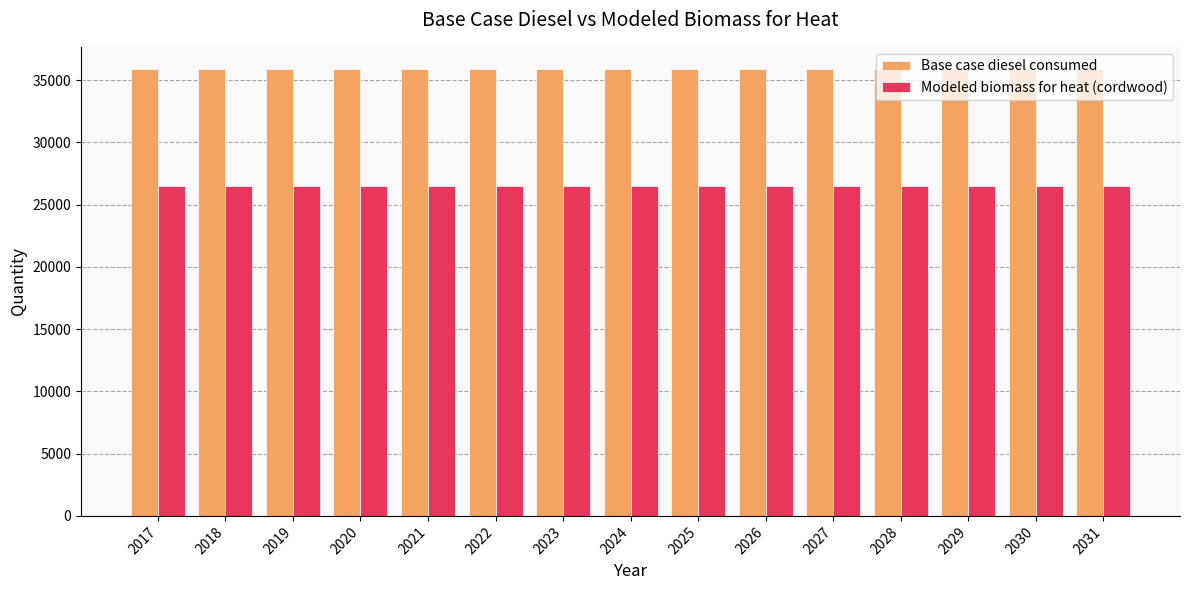

Reading left to right, what are all the values shown in this chart?

Base case diesel consumed: 2017=35878.0	2018=35878.0	2019=35878.0	2020=35878.0	2021=35878.0	2022=35878.0	2023=35878.0	2024=35878.0	2025=35878.0	2026=35878.0	2027=35878.0	2028=35878.0	2029=35878.0	2030=35878.0	2031=35878.0
Modeled biomass for heat (cordwood): 2017=26528.8	2018=26528.8	2019=26528.8	2020=26528.8	2021=26528.8	2022=26528.8	2023=26528.8	2024=26528.8	2025=26528.8	2026=26528.8	2027=26528.8	2028=26528.8	2029=26528.8	2030=26528.8	2031=26528.8